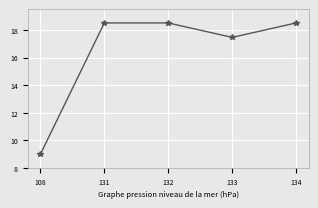

Which category has the lowest value across all series?

108